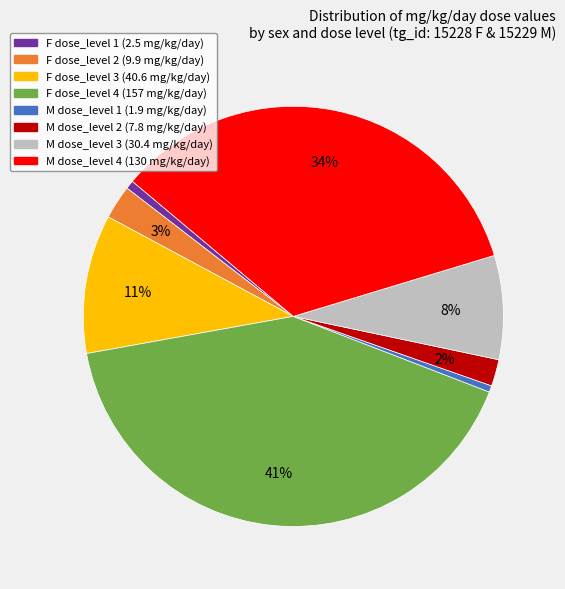

How many segments does this pie chart have?

8